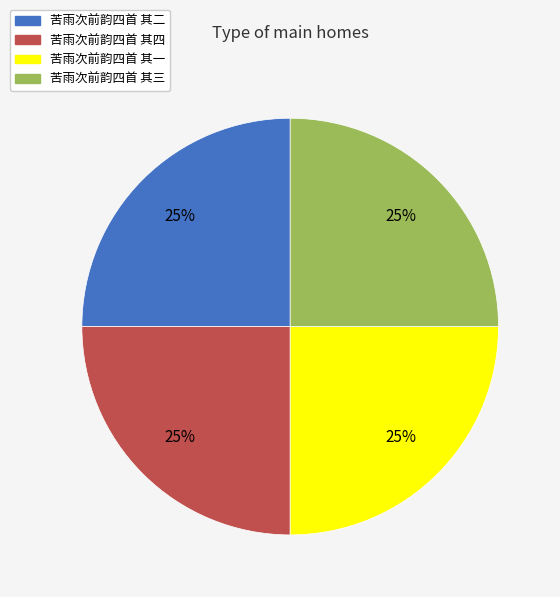

Count the number of slices in the pie.

4